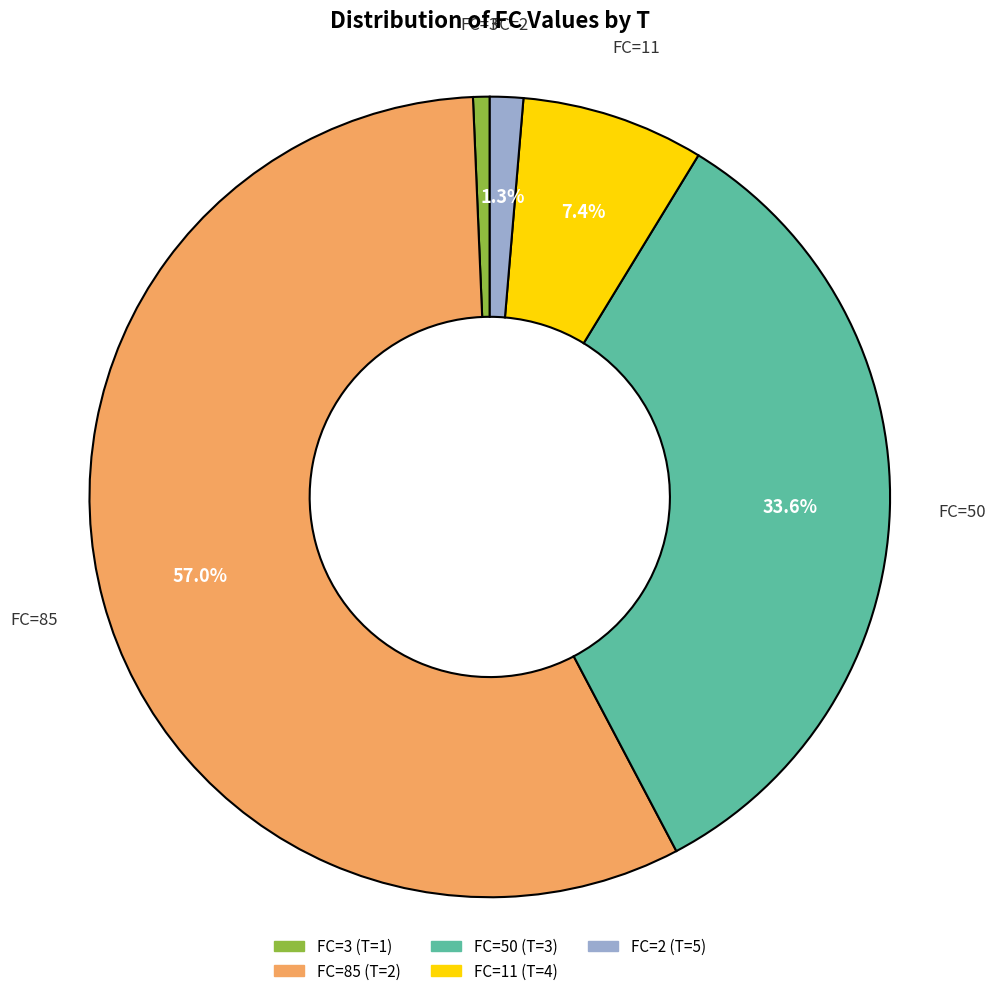

Combined, do FC=11 and FC=50 account for over 50%?

No